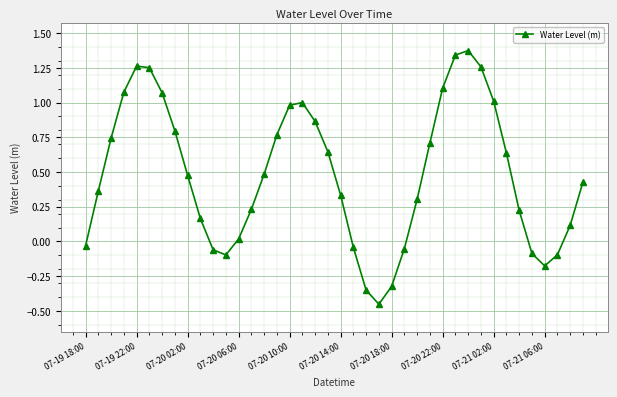

What is the difference between the second highest and minimum values?

1.8